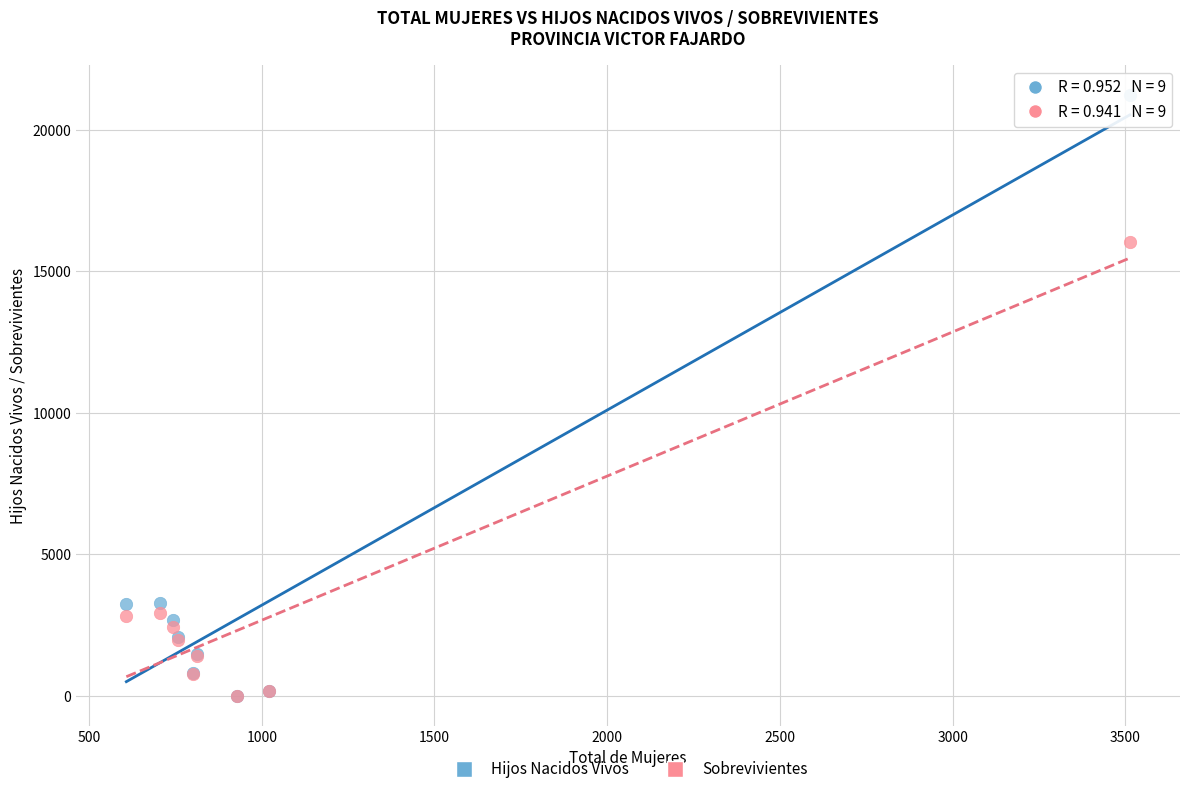

Across all series, what Y value is closest to 10616?

16044